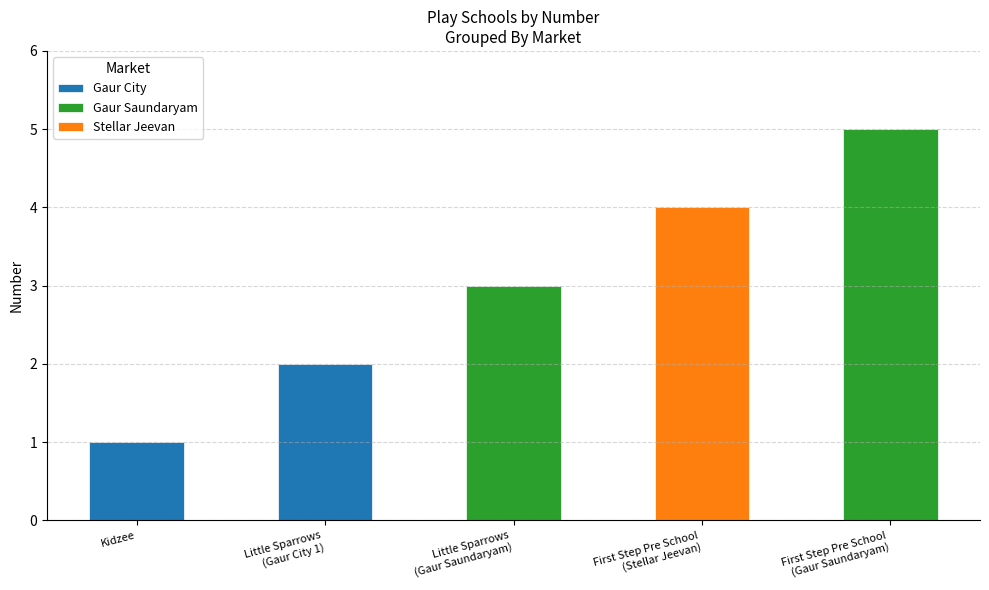

How many values are between 2 and 4?

3